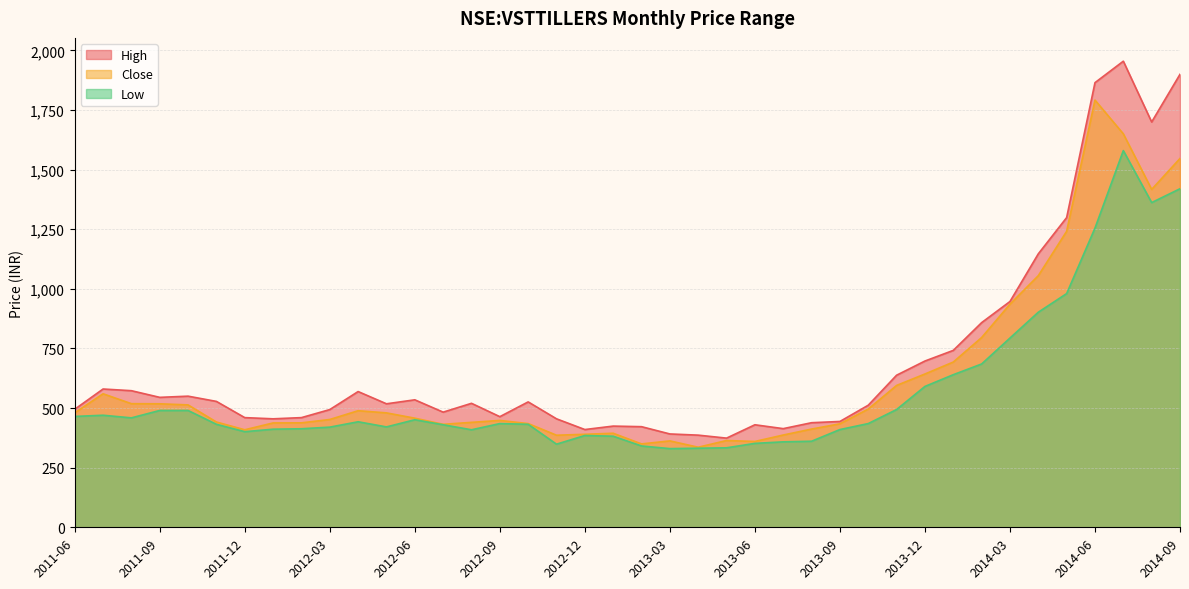

Where does the low series first go above 435?

2011-06